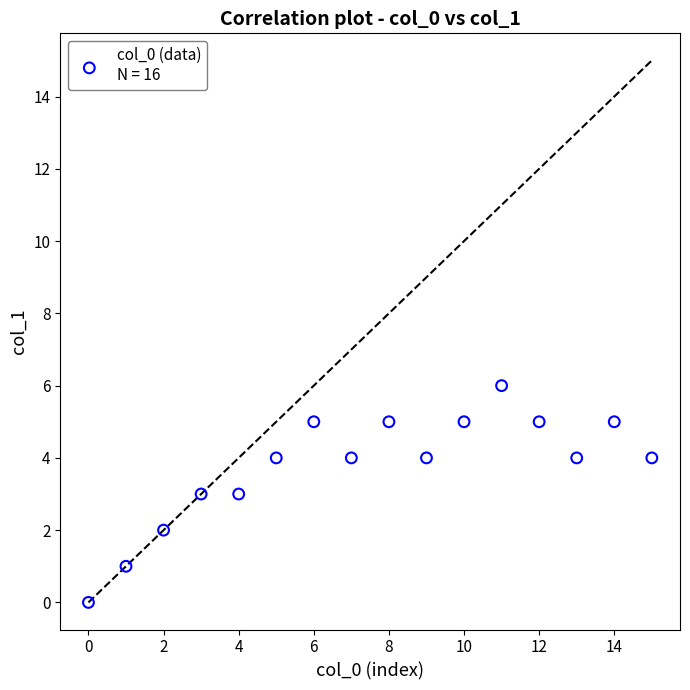

What is the range of Y values (max minus min)?

6